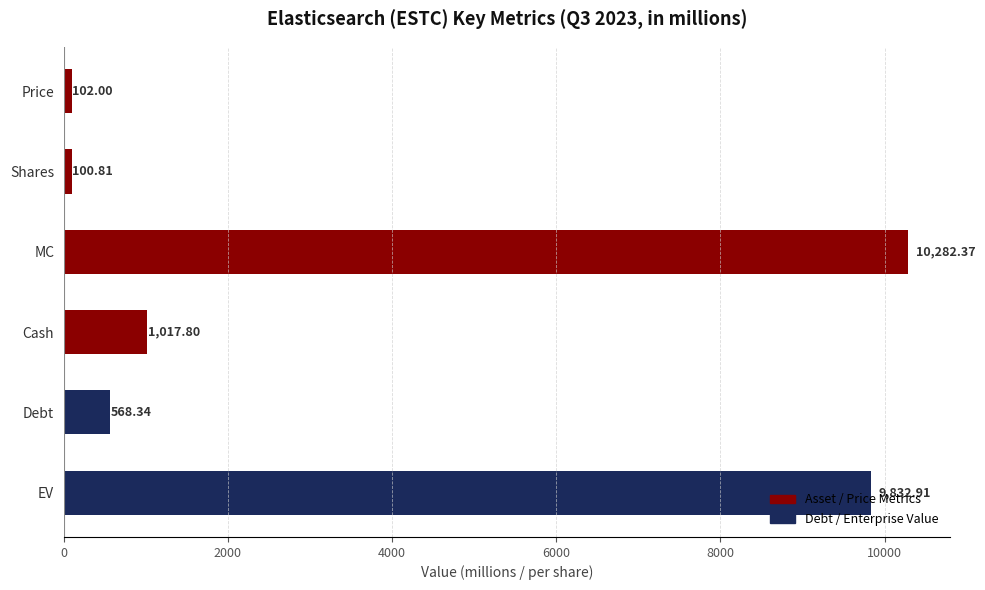

What is the average value?

3650.7